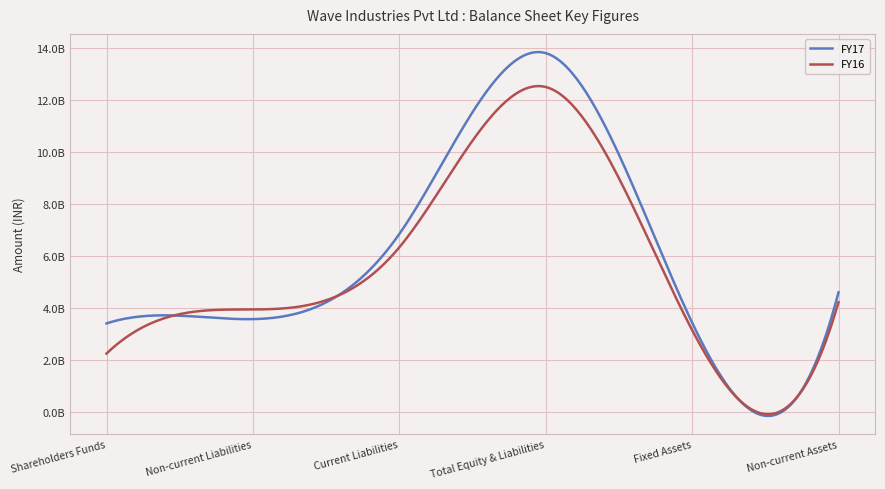

What are all the series names shown in the legend?

FY17, FY16